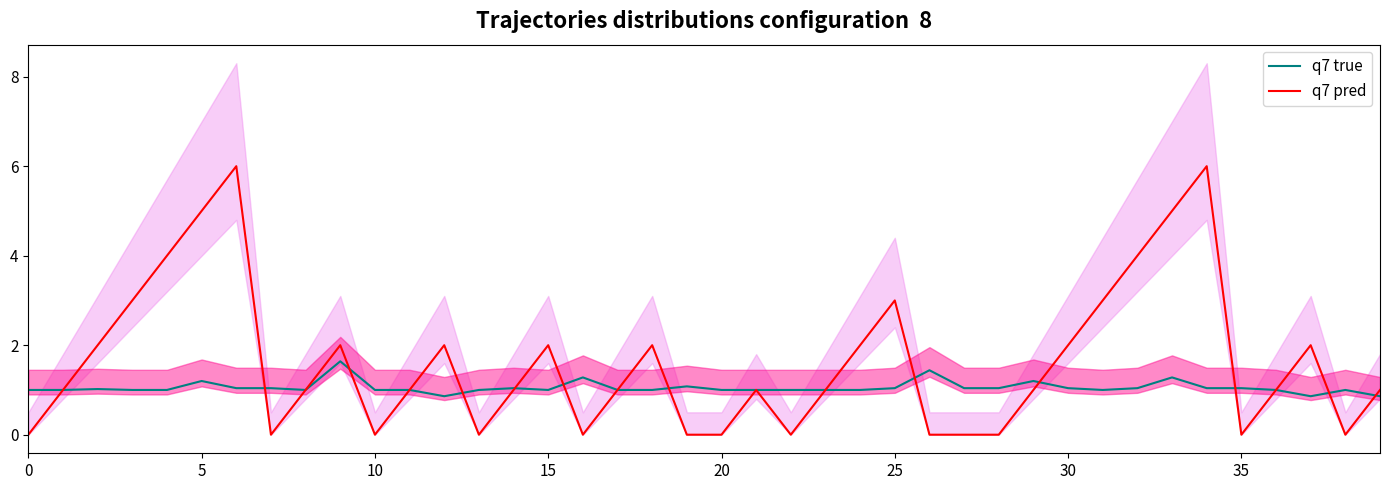

What are all the series names shown in the legend?

q7 true, q7 pred